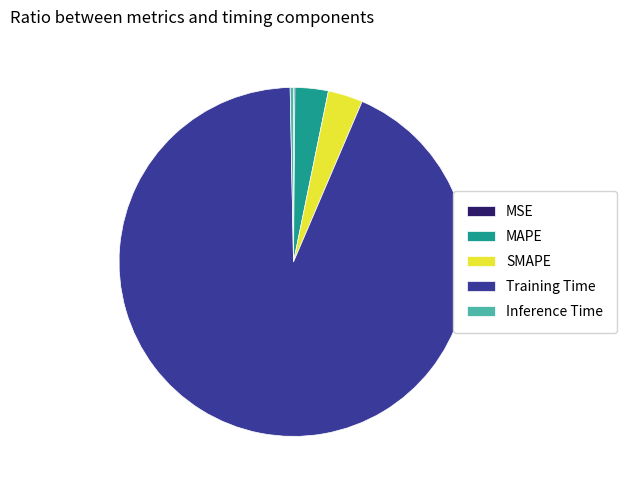

Is it true that Inference Time is 0% of the pie?

True